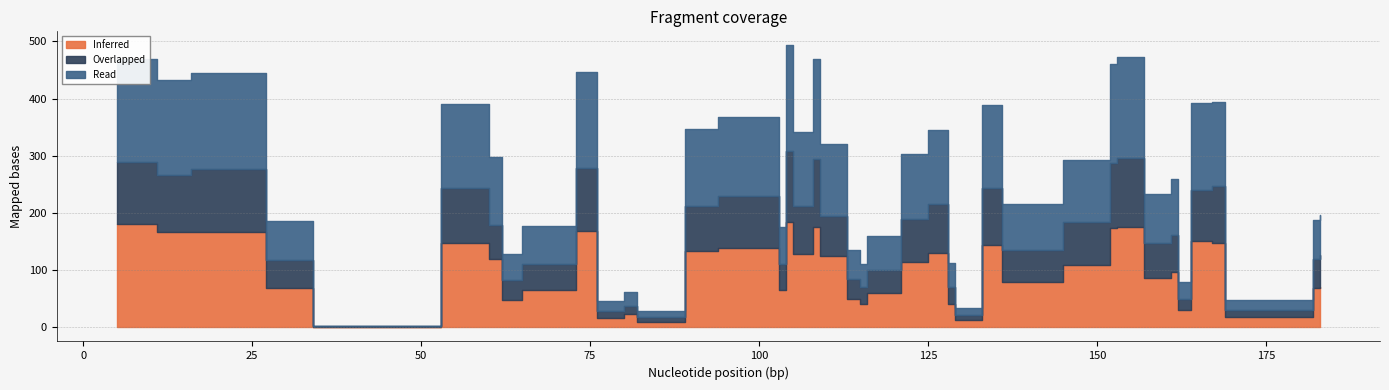

In Overlapped, how many points are lower than both neighbors (excluding endpoints)?

13